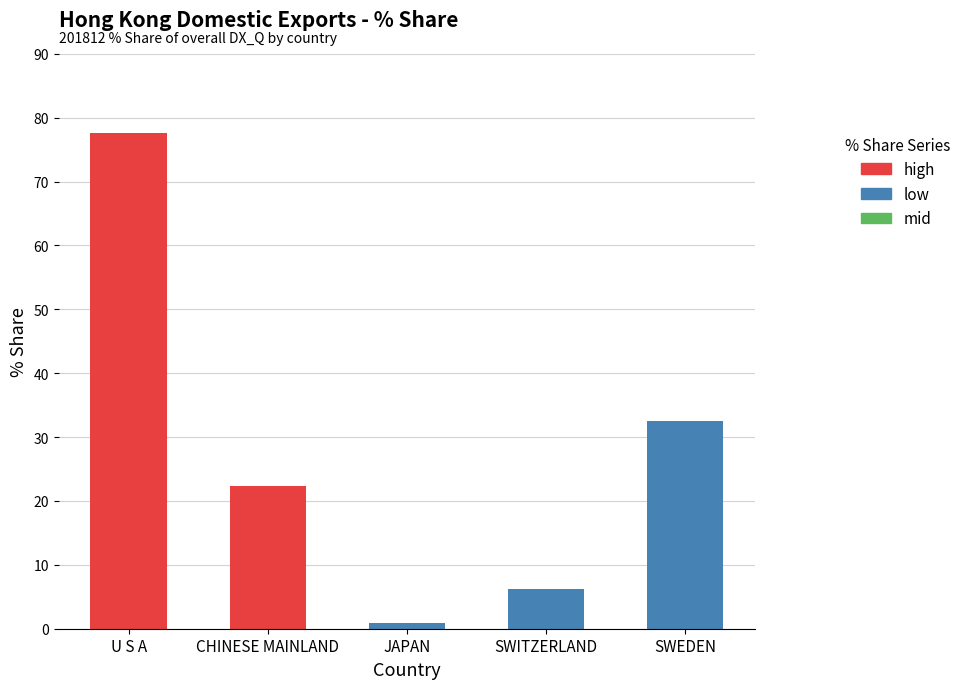

Does the chart contain stacked bars?

Yes